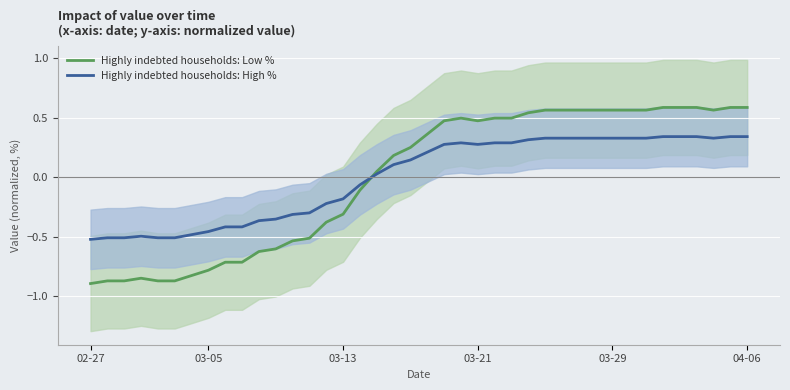

True or false: Highly indebted households: High % has a value of 0.2 at 04-06.

False